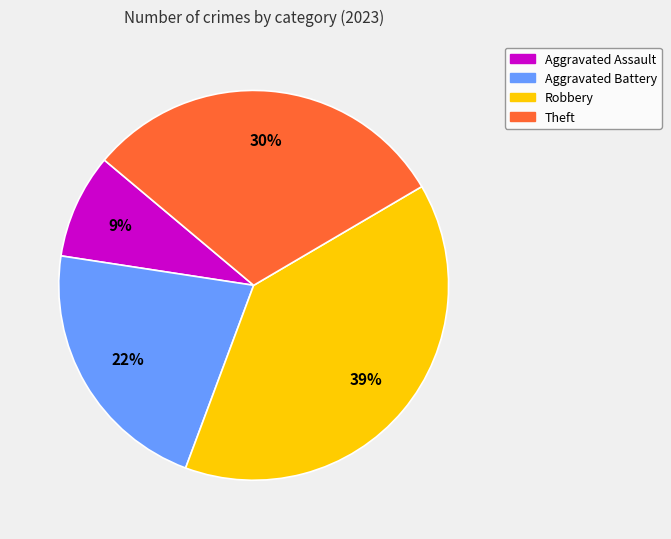

Is the sum of Aggravated Assault and Aggravated Battery greater than half?

No